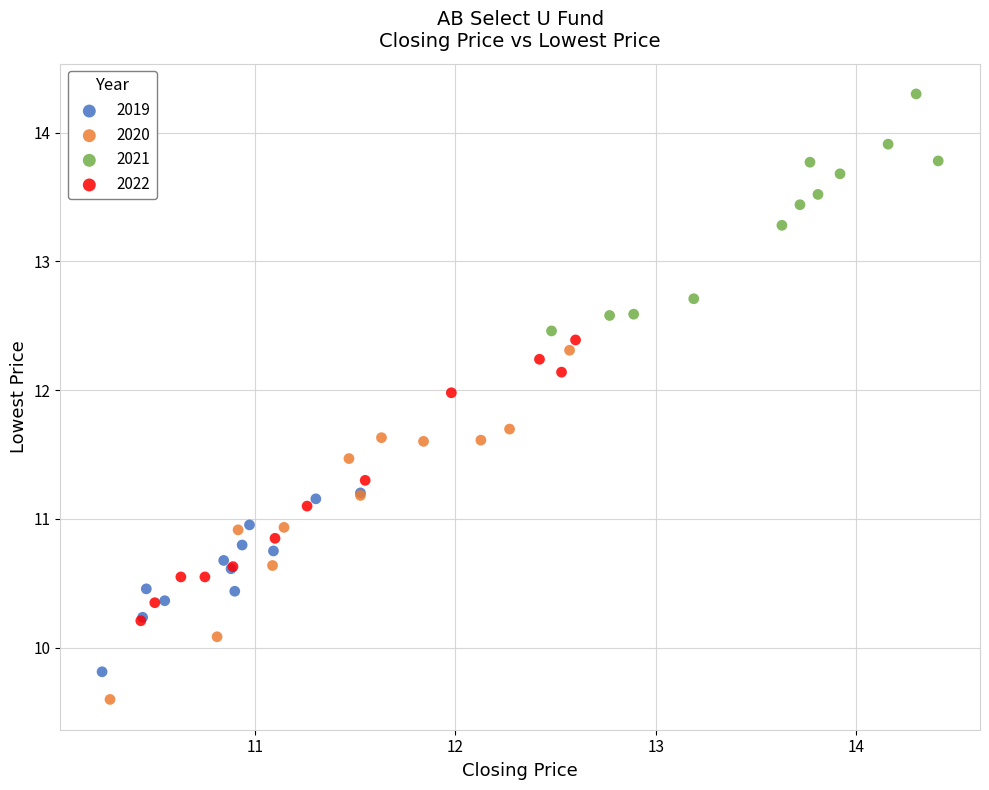

Which series contains the highest Y value?

2021